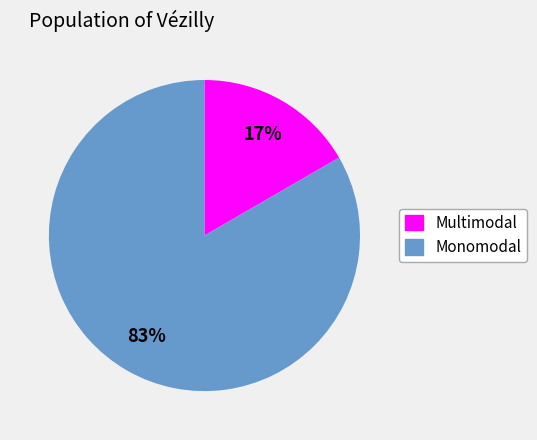

How many slices are in this pie chart?

2